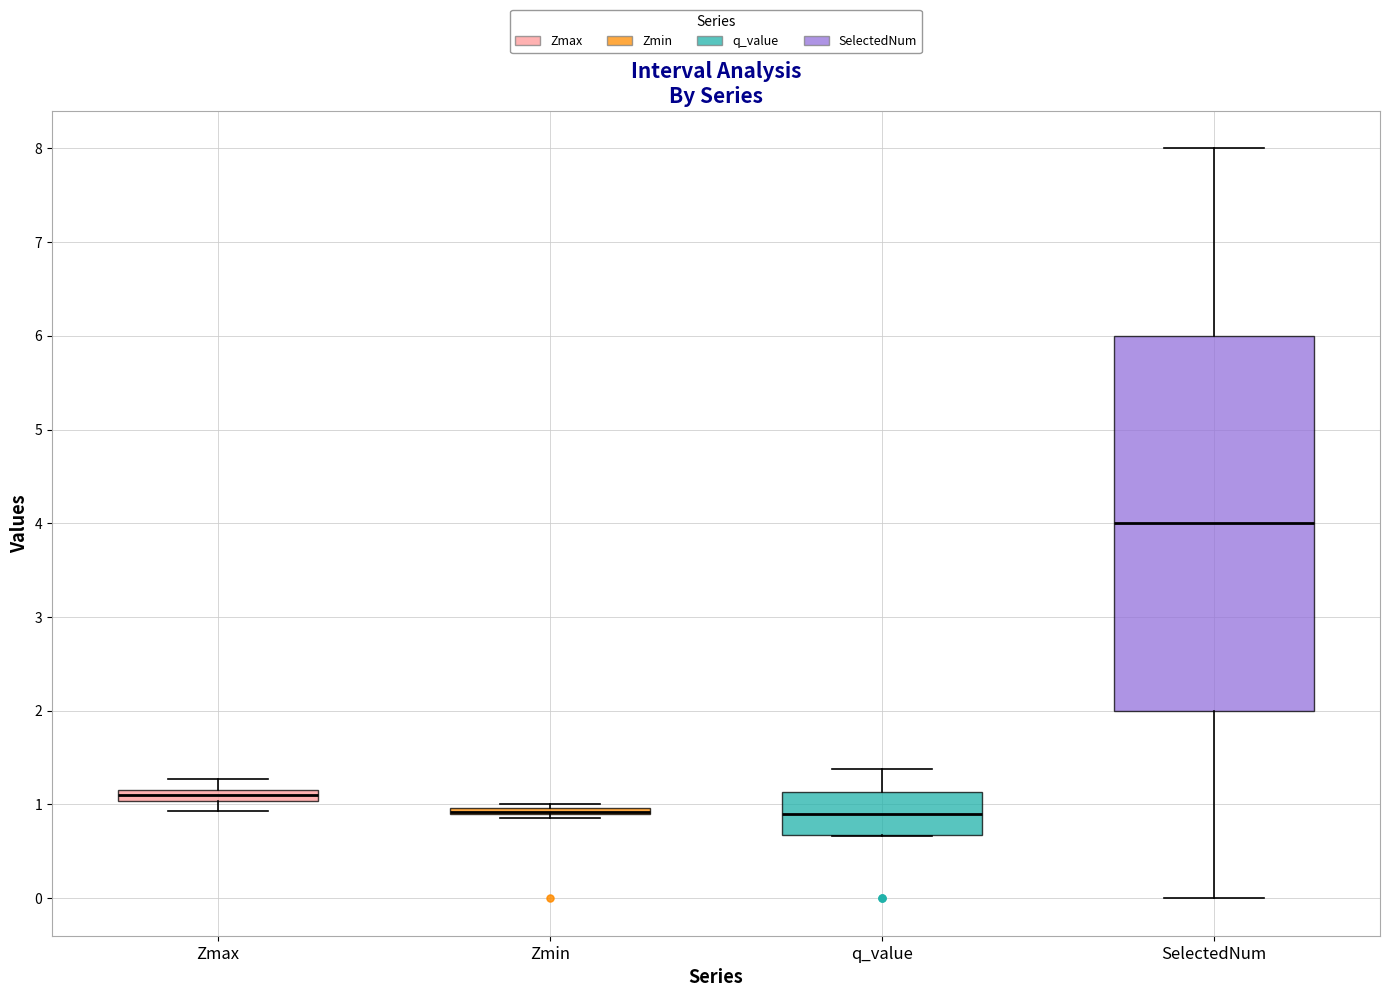

Which box is the tallest, from its lower edge to its upper edge?

SelectedNum